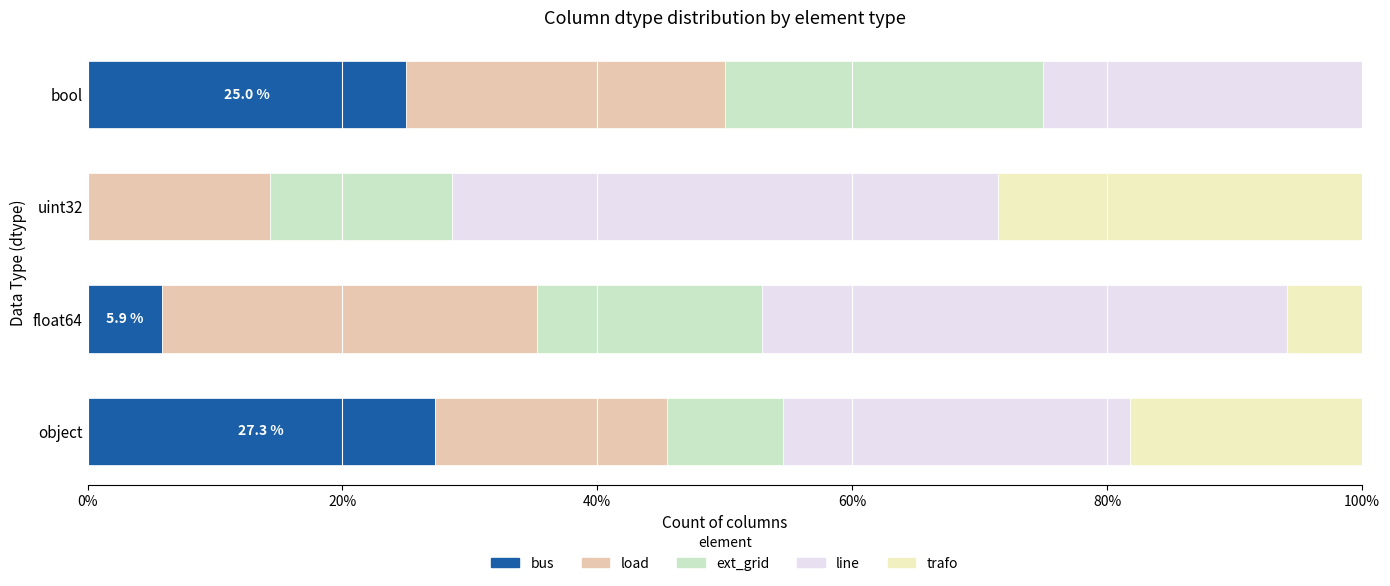

What is the sum of the bus values at object and float64?

33.2